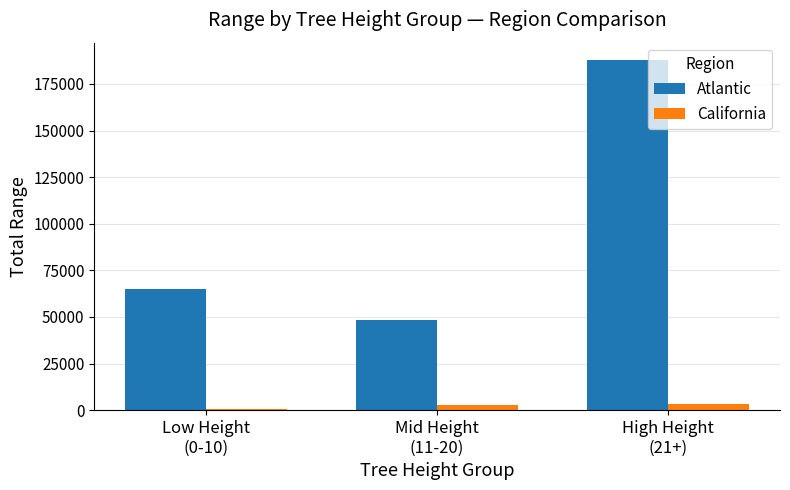

What is the minimum value shown in the chart?

656